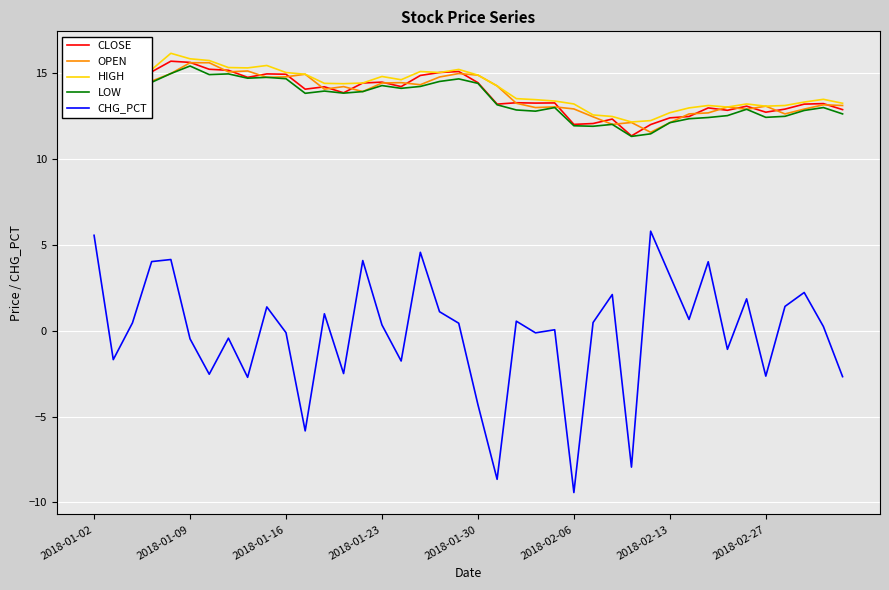

Which series has the largest range (max minus min)?

CHG_PCT